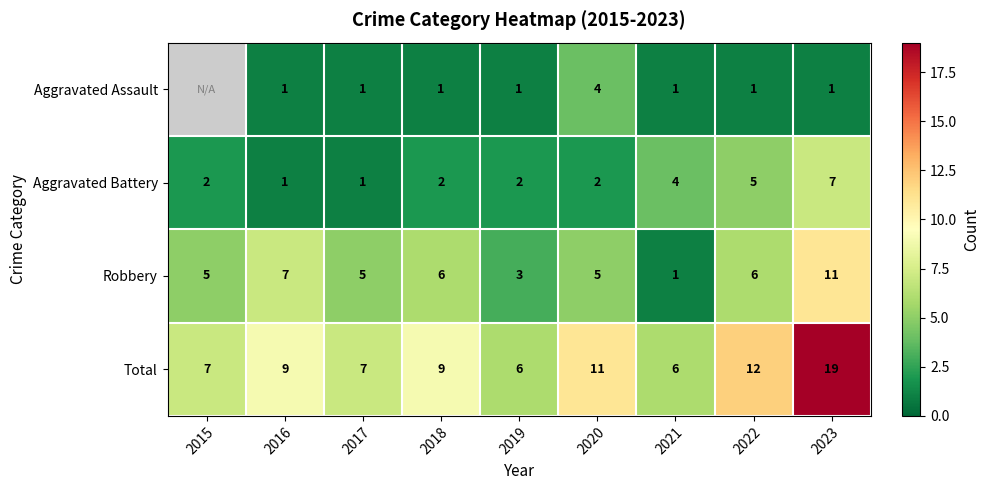

Where is Aggravated Battery nearest to the value 4?

2021